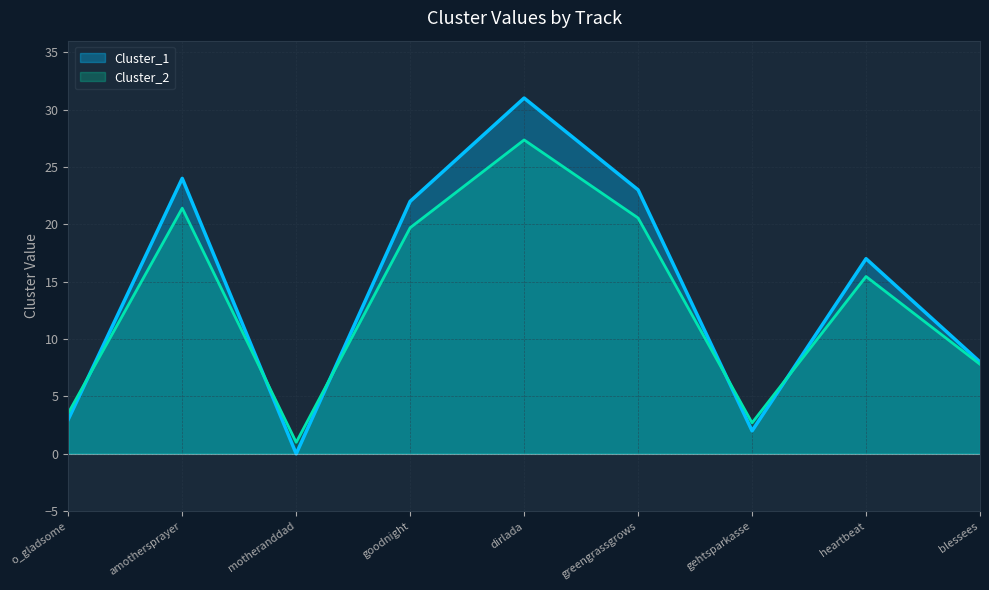

Is the value of Cluster_1 at amothersprayer greater than the value of Cluster_2 at greengrassgrows?

Yes